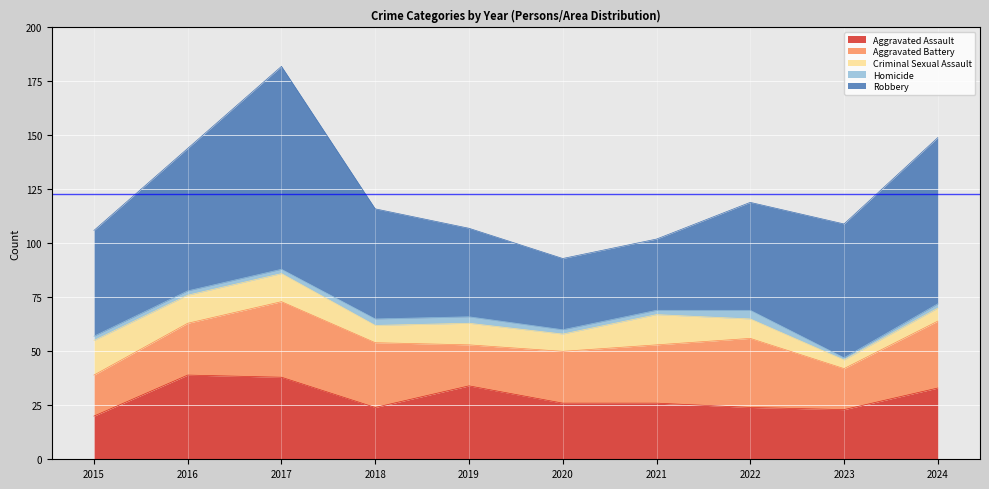

How many data points in Criminal Sexual Assault are above 10?

4